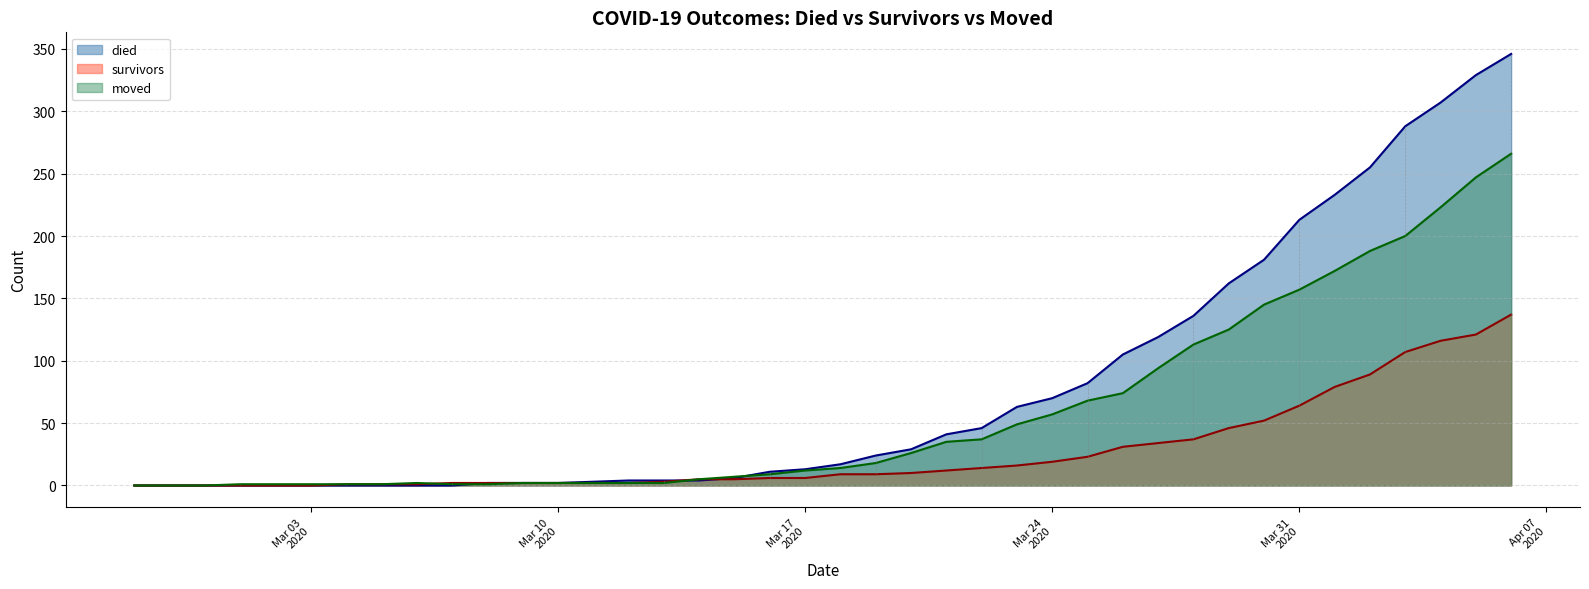

How many categories are shown in the chart?

40